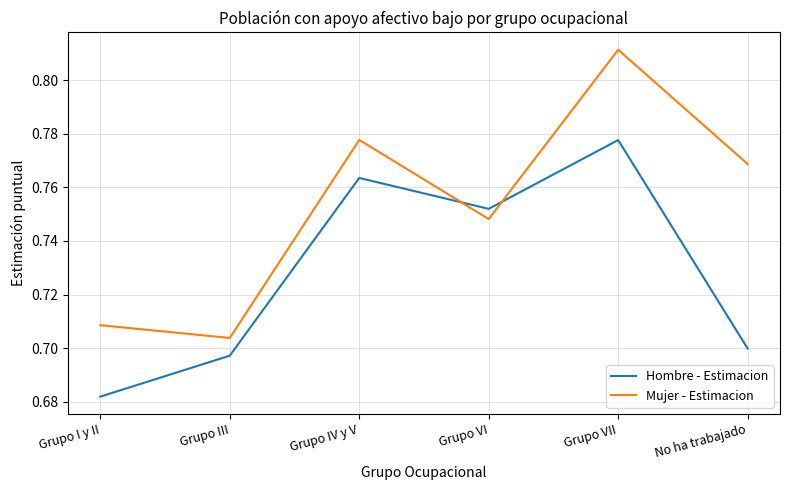

Is it true that Hombre - Estimacion equals 0.3 at Grupo VII?

False